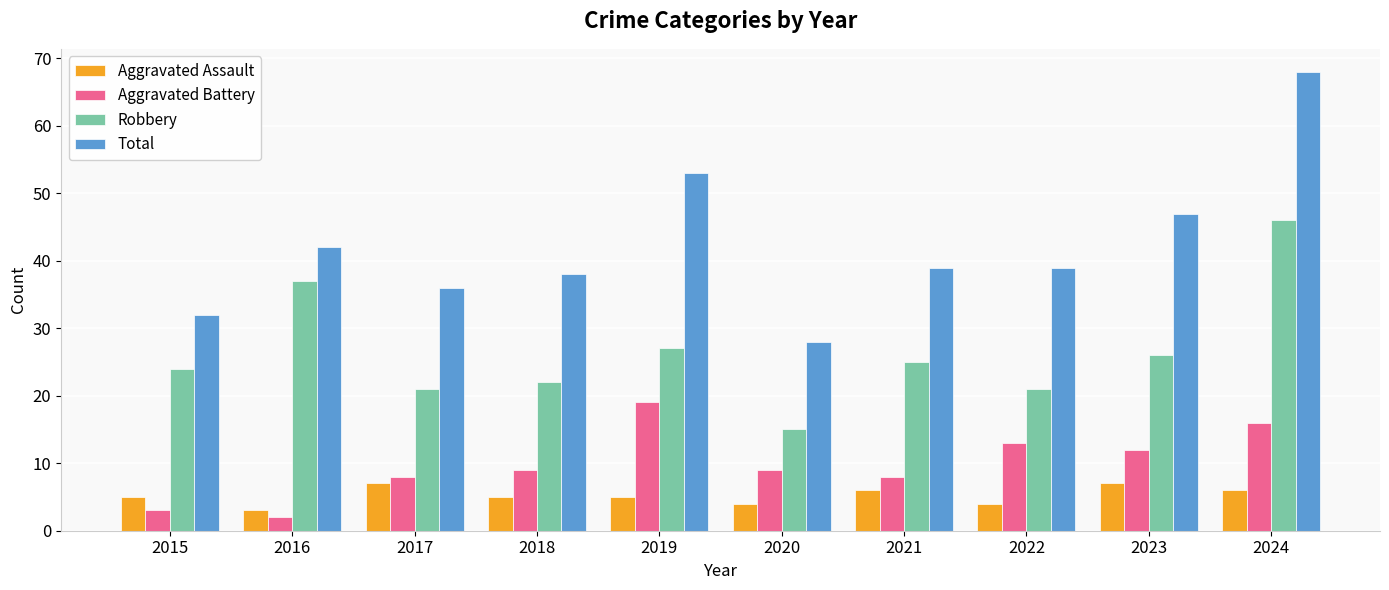

At which label is Total closest to 48?

2023